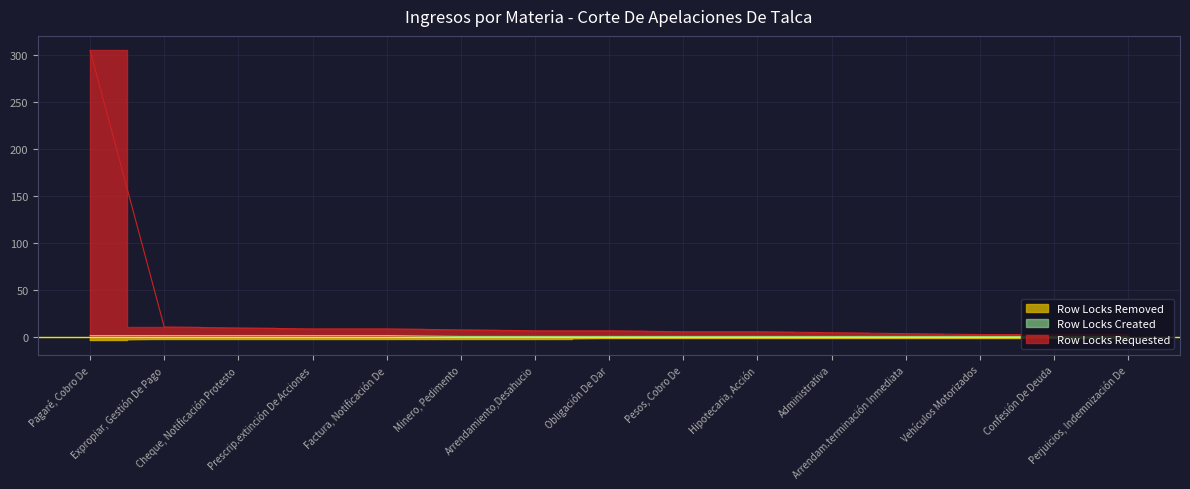

True or false: Row Locks Removed and Row Locks Created cross at least once.

False